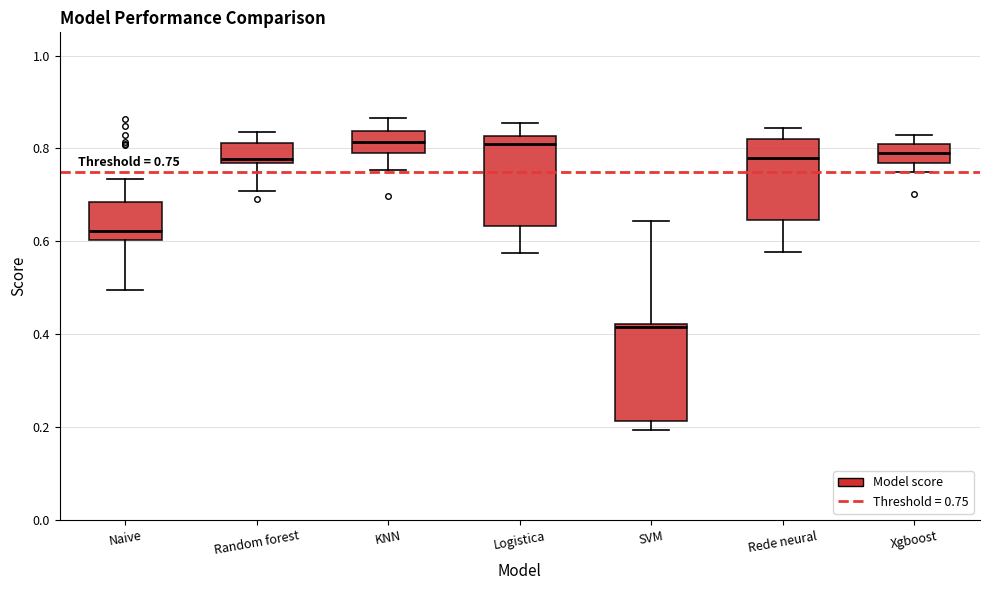

Which box has the lowest median line?

SVM